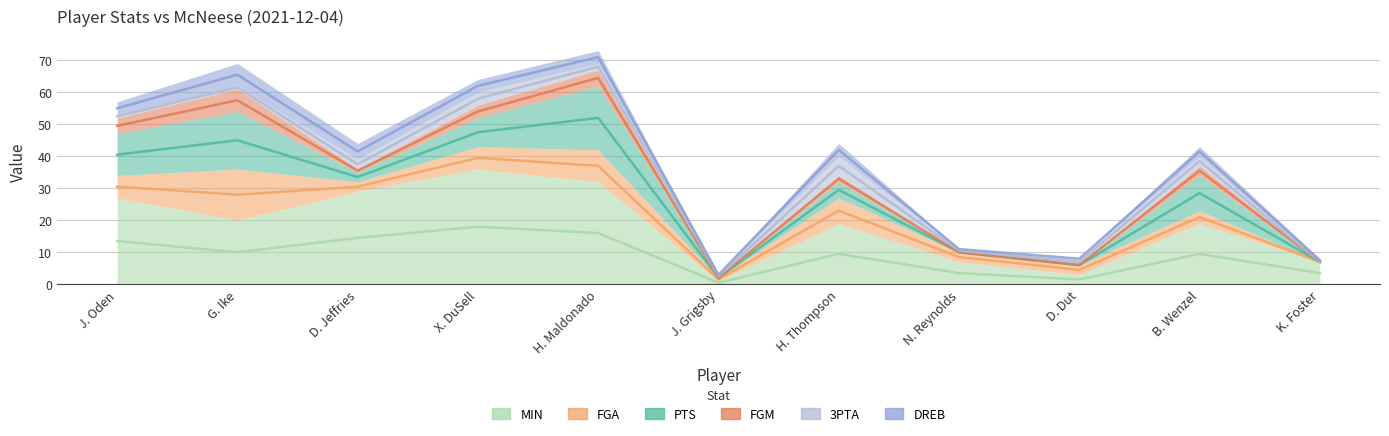

What is the difference between the FGA values at H. Thompson and K. Foster?

8